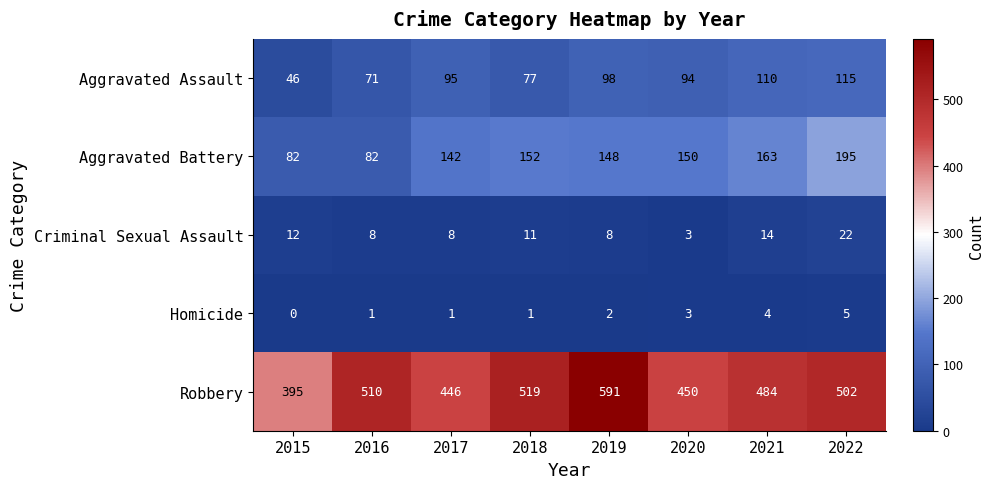

True or false: Robbery has a value of 312 at 2021.

False